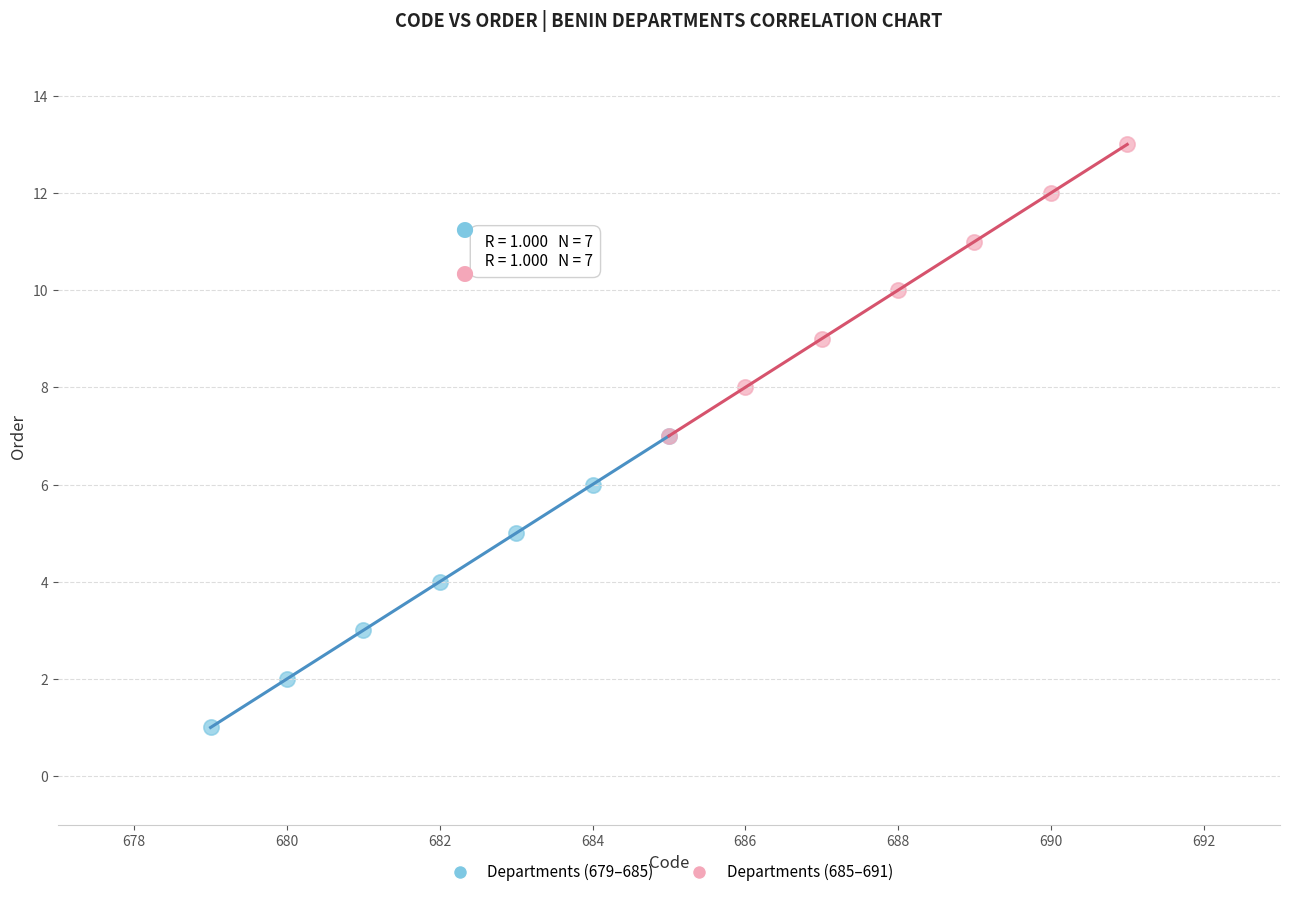

Which series contains the lowest Y value?

Departments (679–685)